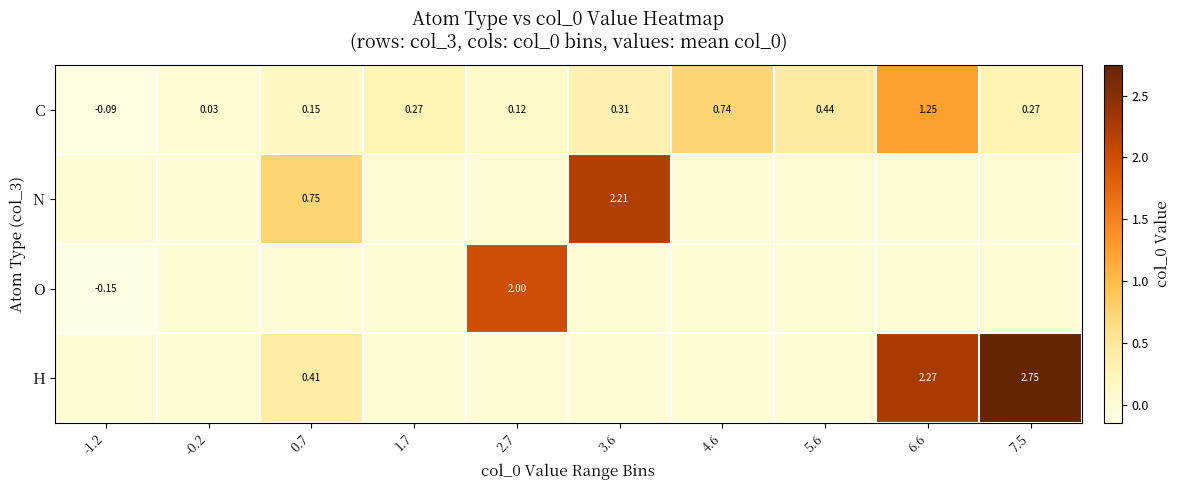

True or false: O has a value of 0.0 at 7.5.

True